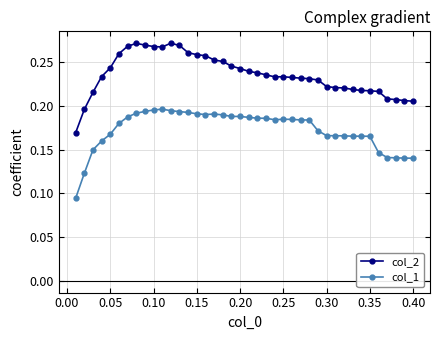

What is the sum of all col_1 values?

6.9